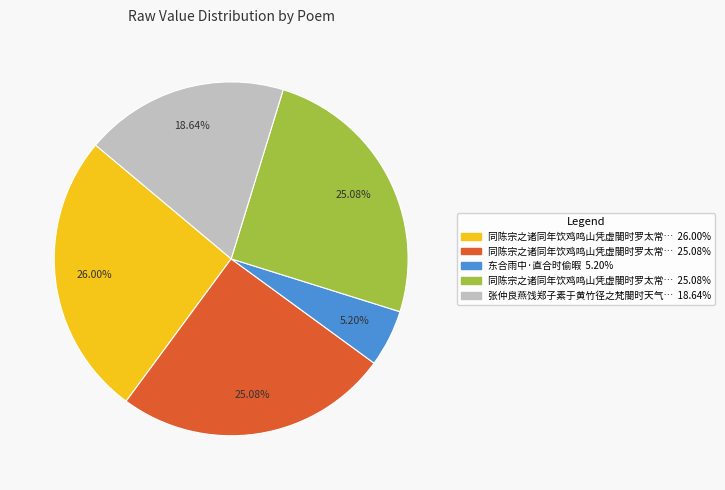

Does any single category account for the majority?

No